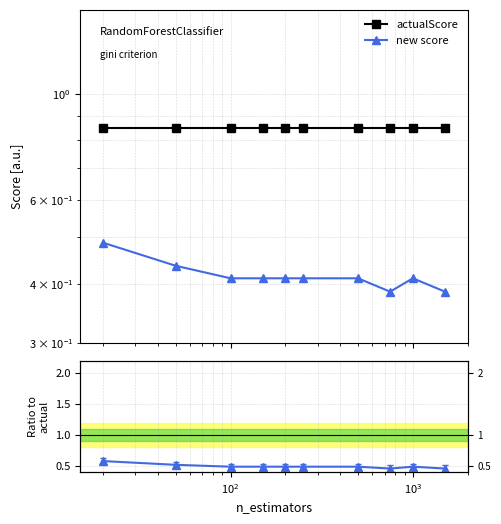

What is the minimum value for new score / actualScore?

0.5